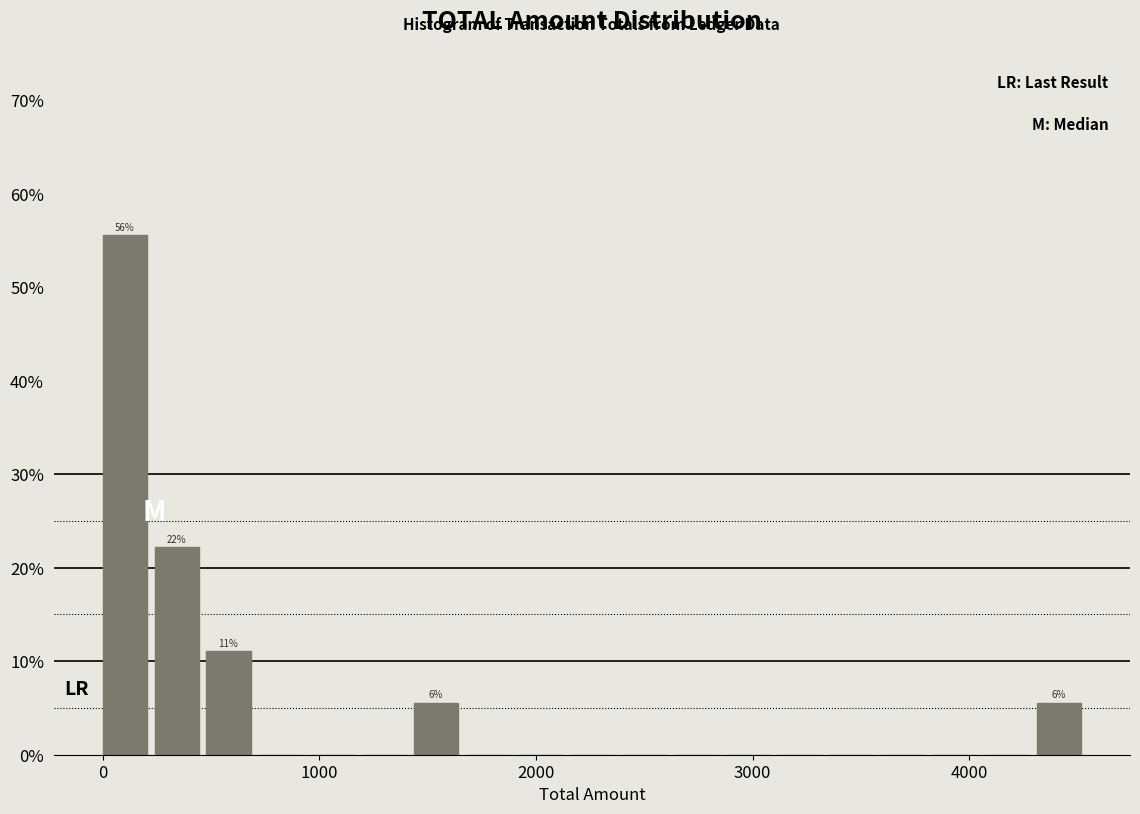

Around what value on the x-axis is the tallest bar? Give the approximate position of its centre, as read against the axis.

100